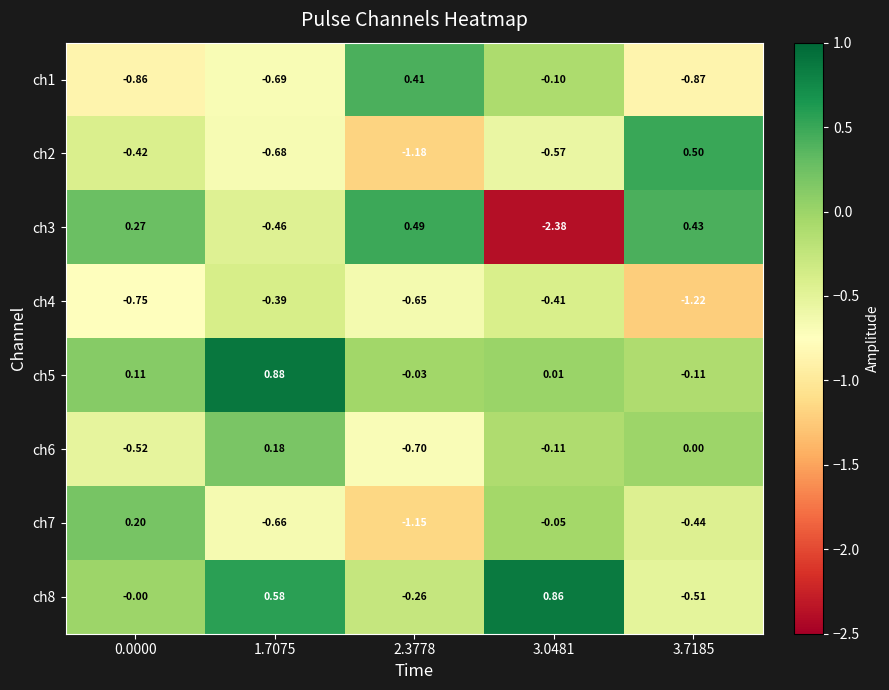

What is the difference between the highest and lowest values at 3.0481?

3.2